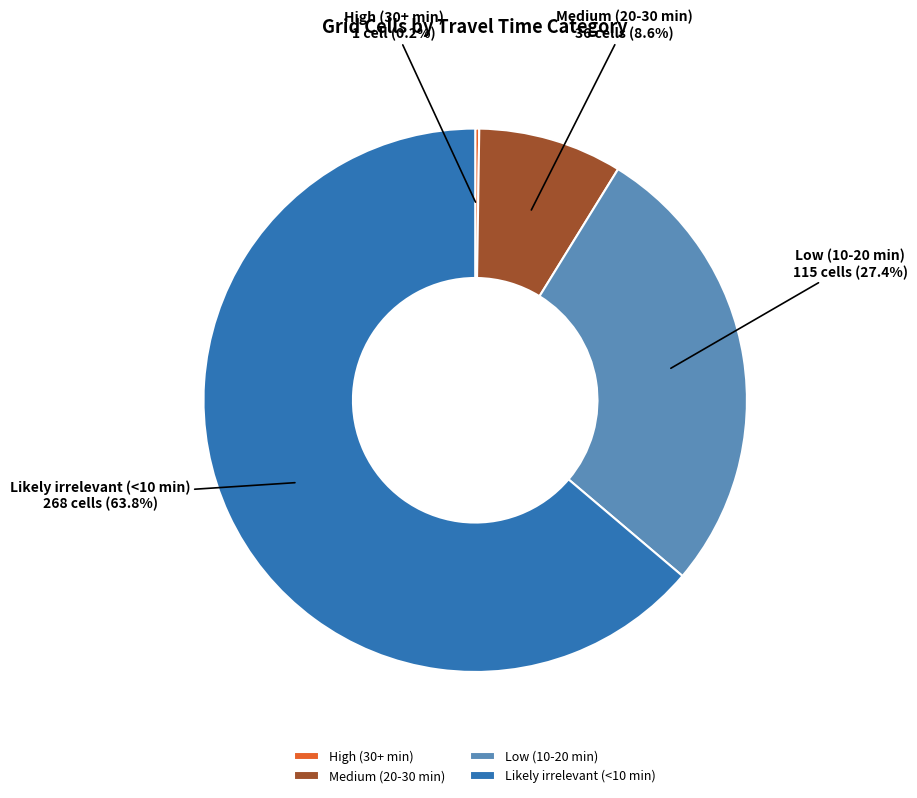

Do Low (10-20 min) and Likely irrelevant (<10 min) together represent more than half of the pie?

Yes